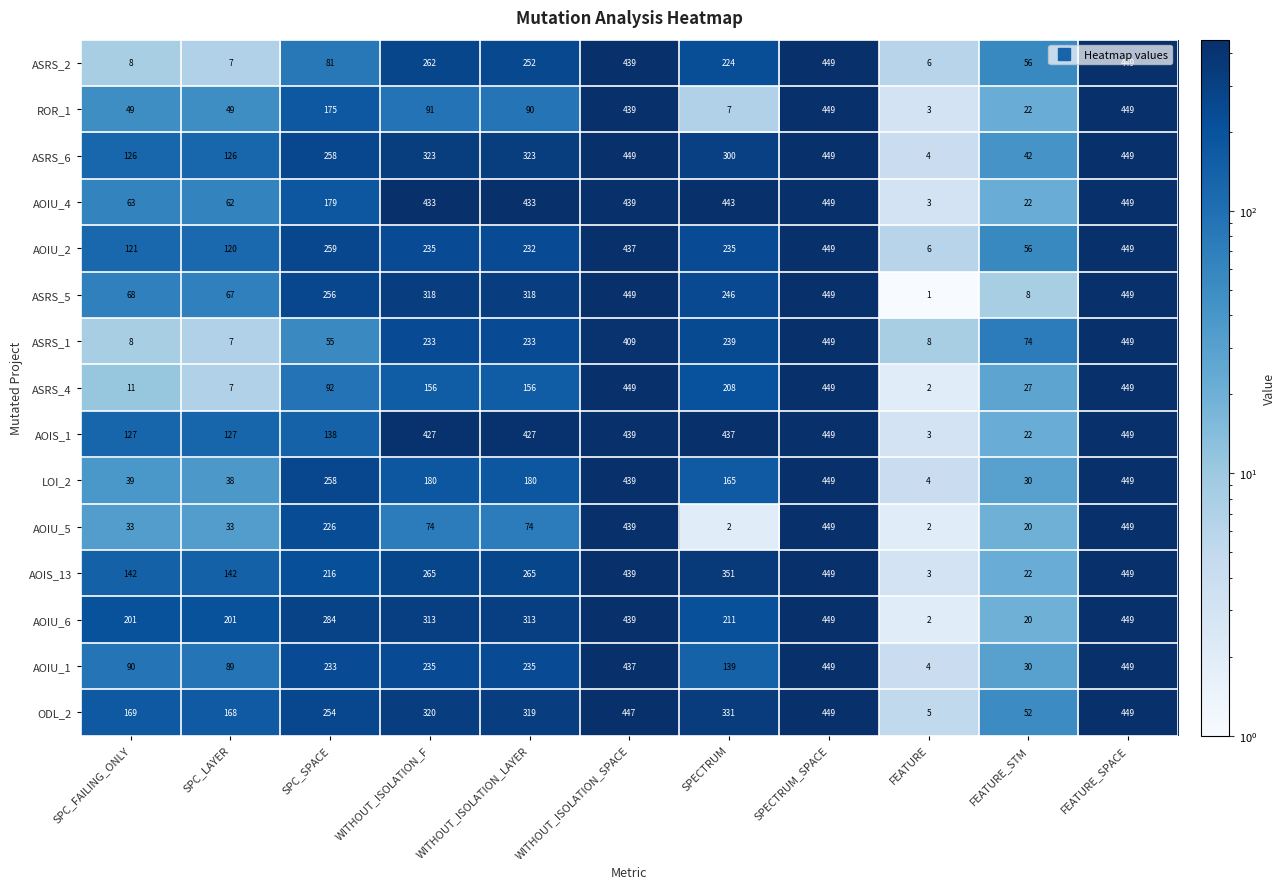

Which series changed the most between SPC_LAYER and WITHOUT_ISOLATION_SPACE?

ASRS_4